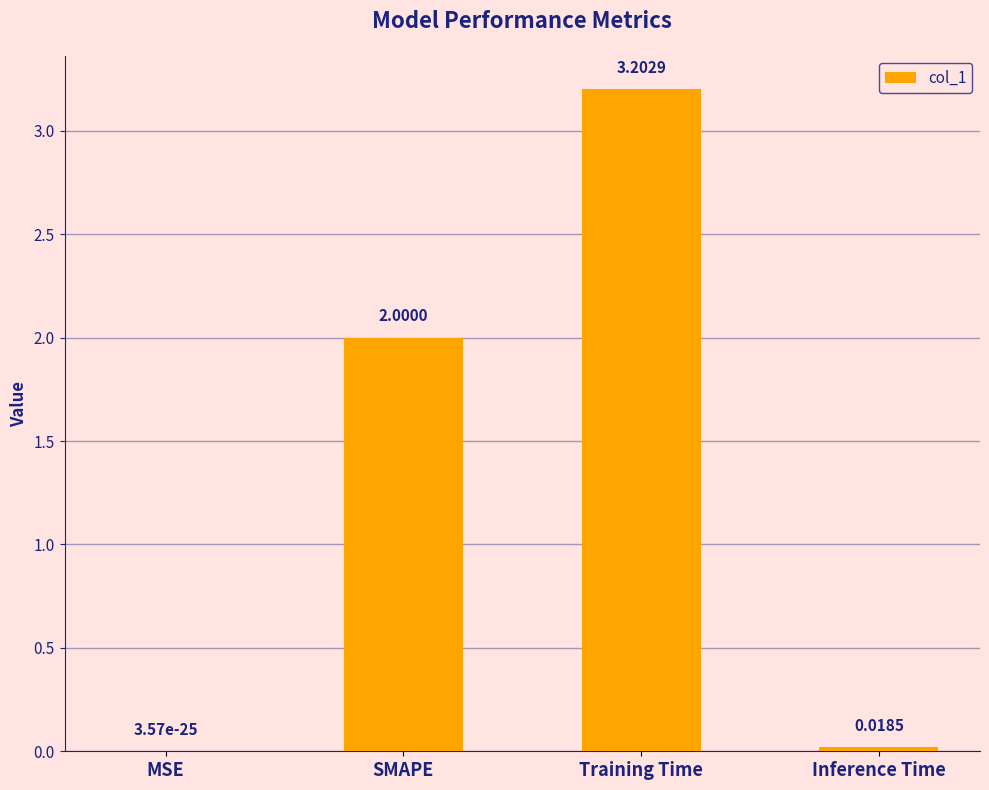

What is the sum of all values?

5.2